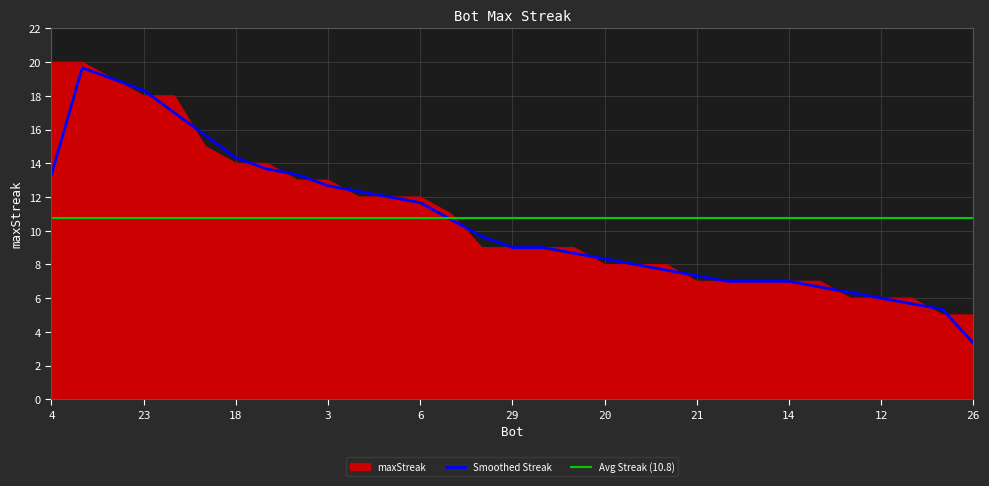

What is the value of the 26th point from the left?

7